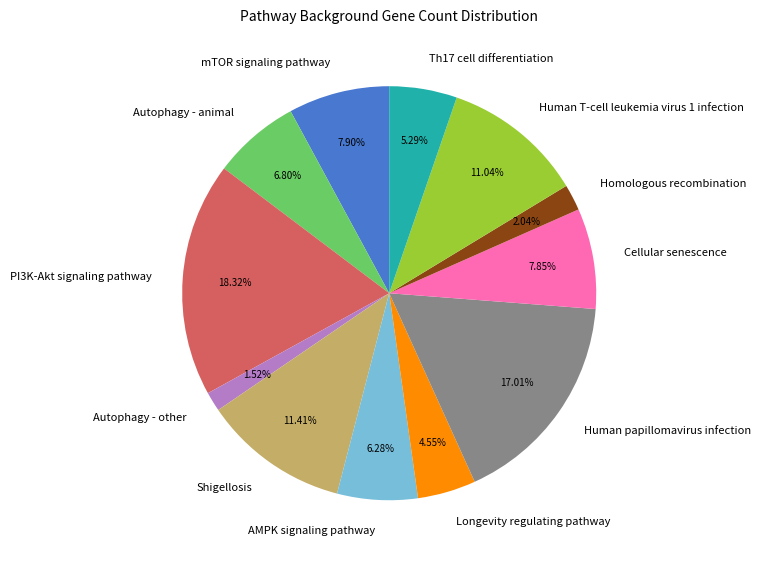

Count the number of slices in the pie.

12